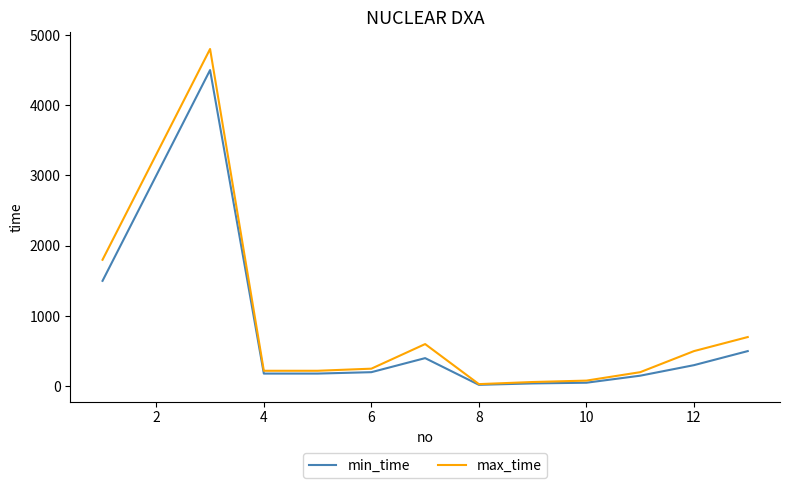

Which series has the widest spread of values?

max_time